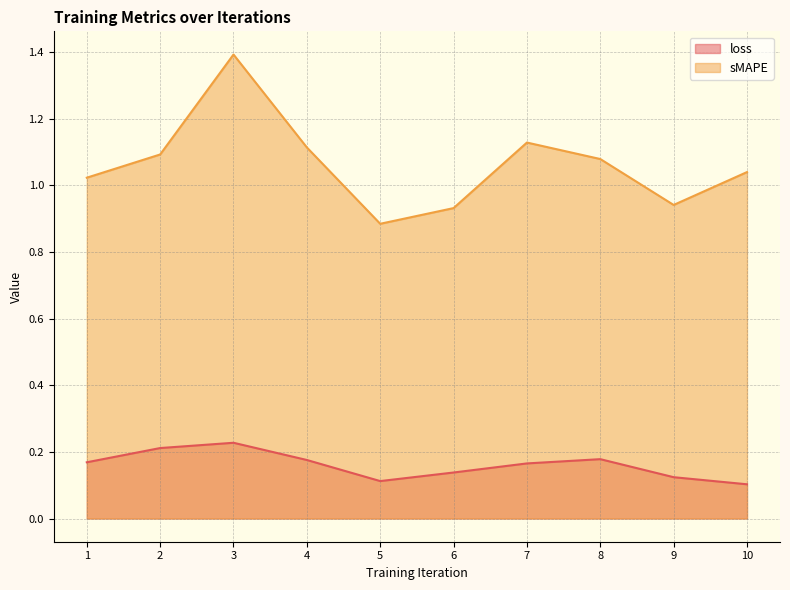

At which label is loss closest to 0?

10